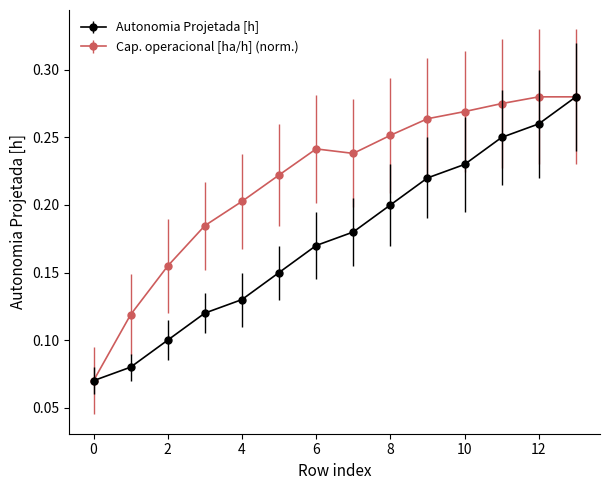

List the series in order of their overall mean, lowest first.

Autonomia Projetada [h], Cap. operacional [ha/h] (norm.)